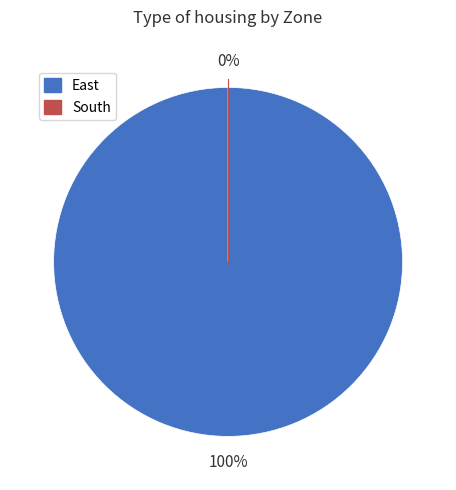

What percentage do South and East together represent?

100.0%